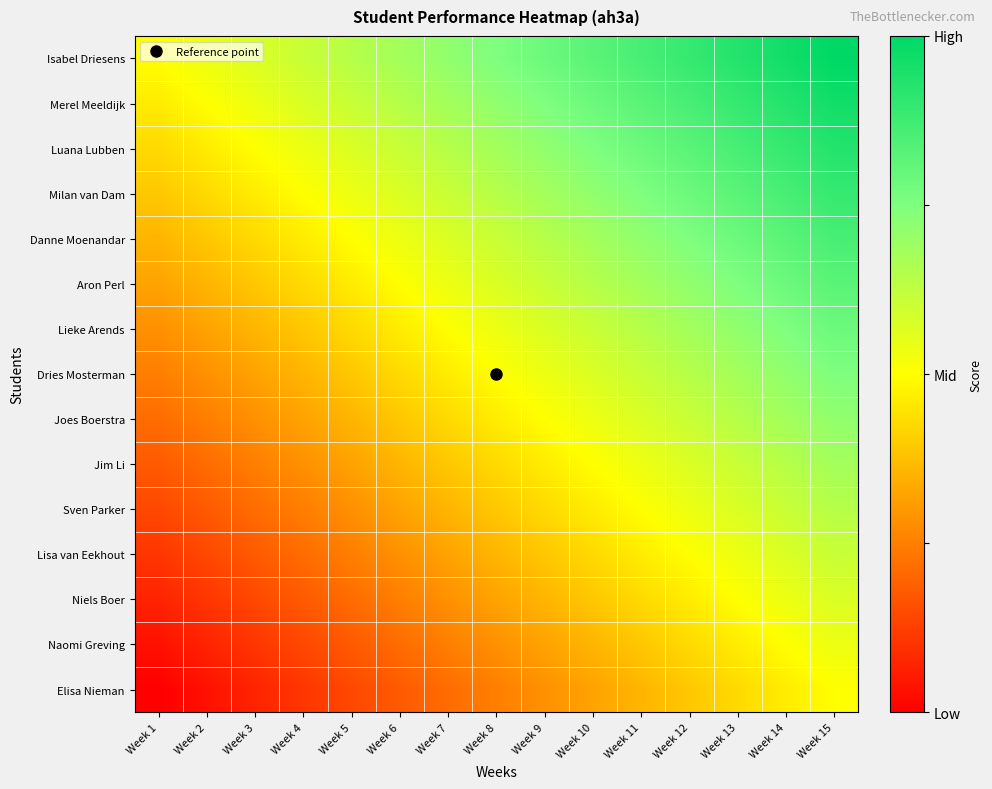

What is the difference between the highest and lowest values at Week 12?

0.5